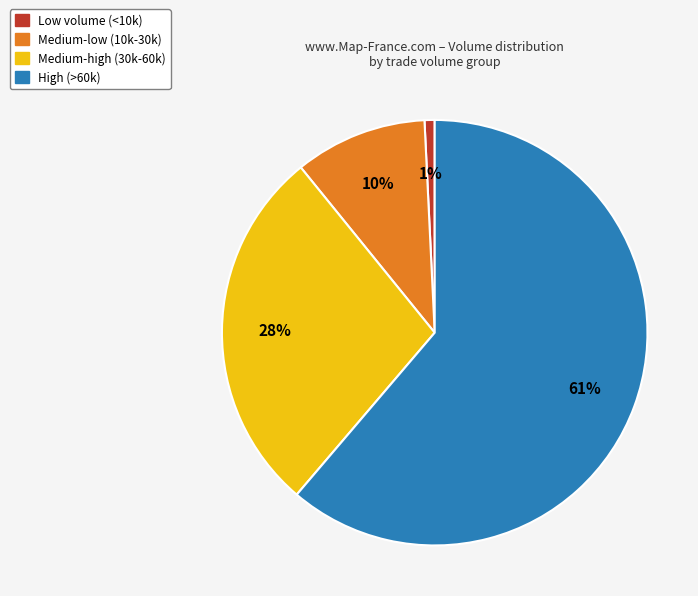

To the nearest percent, what portion does Medium-low (10k-30k) represent?

10%